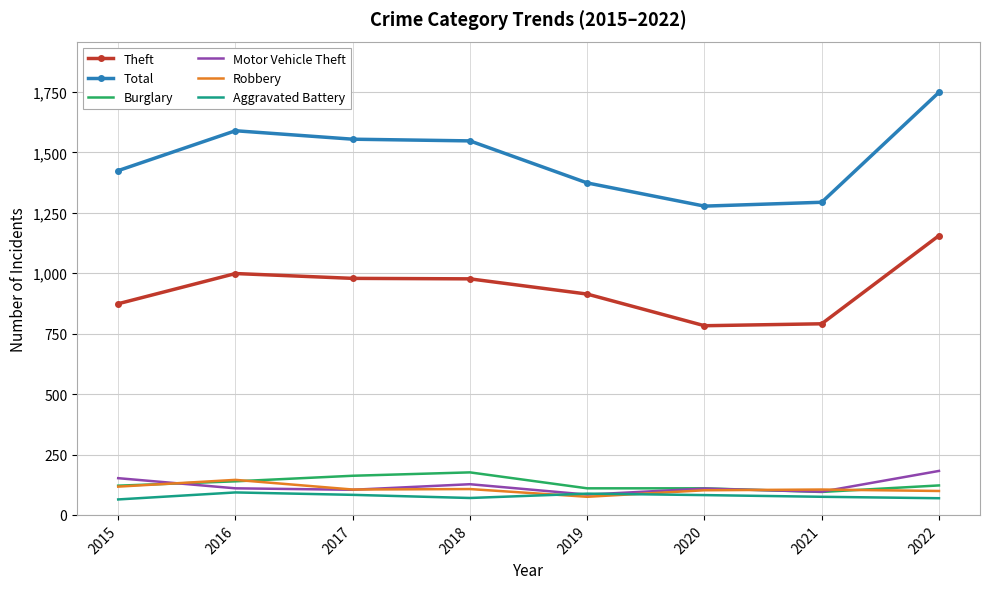

True or false: Motor Vehicle Theft and Burglary cross at least once.

True